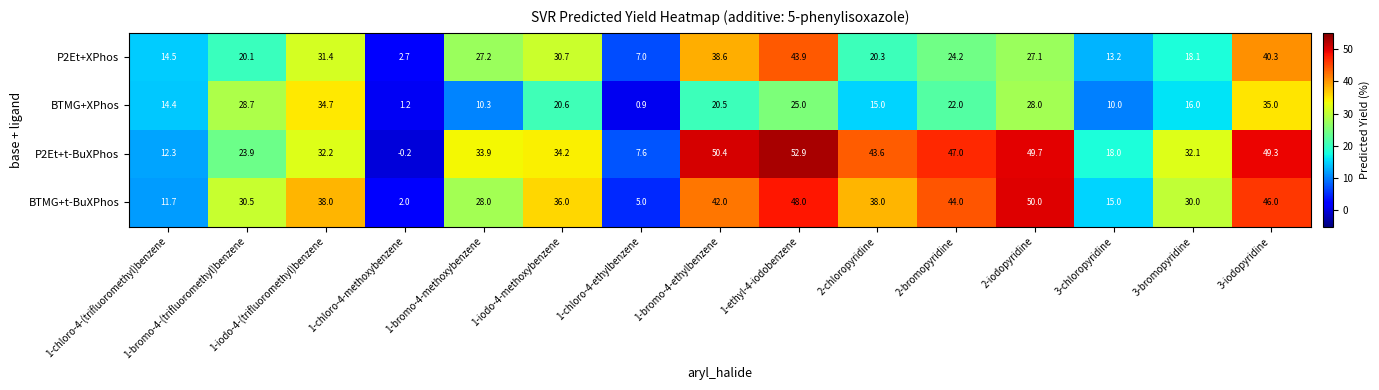

At which label is BTMG+t-BuXPhos closest to 26?

1-bromo-4-methoxybenzene